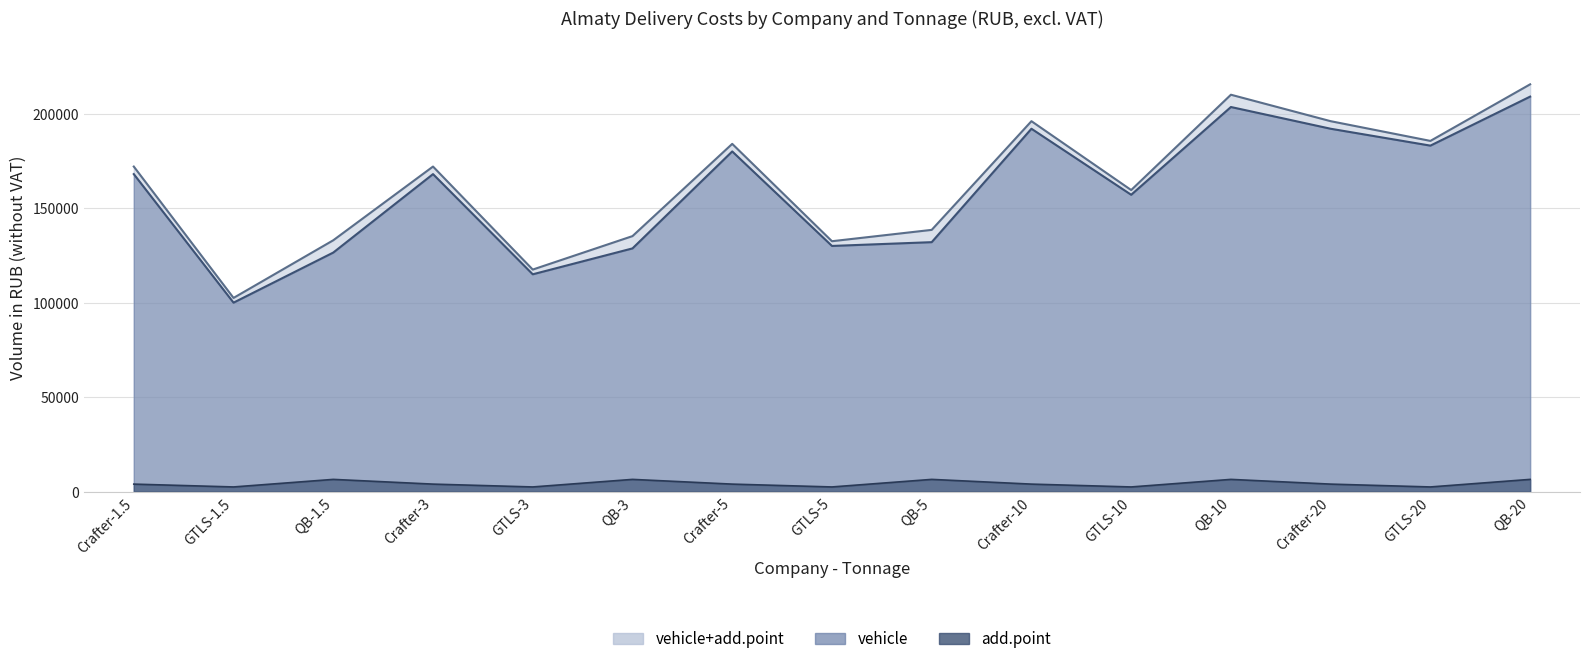

Reading left to right, transcribe all the data shown in this chart.

vehicle+add.point: 172000	102500	133000	172000	117500	135200	184000	132500	138500	196000	159568	210000	196000	185568	215500
vehicle: 168000	100000	126500	168000	115000	128700	180000	130000	132000	192000	157068	203500	192000	183068	209000
add.point: 4000	2500	6500	4000	2500	6500	4000	2500	6500	4000	2500	6500	4000	2500	6500